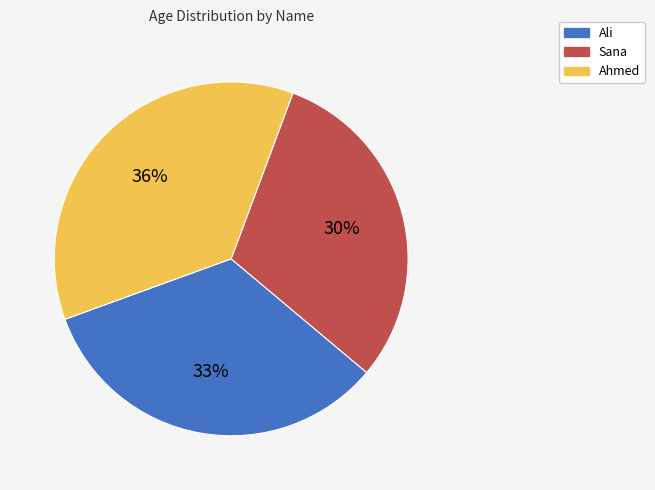

Is Ahmed the majority of the pie?

No